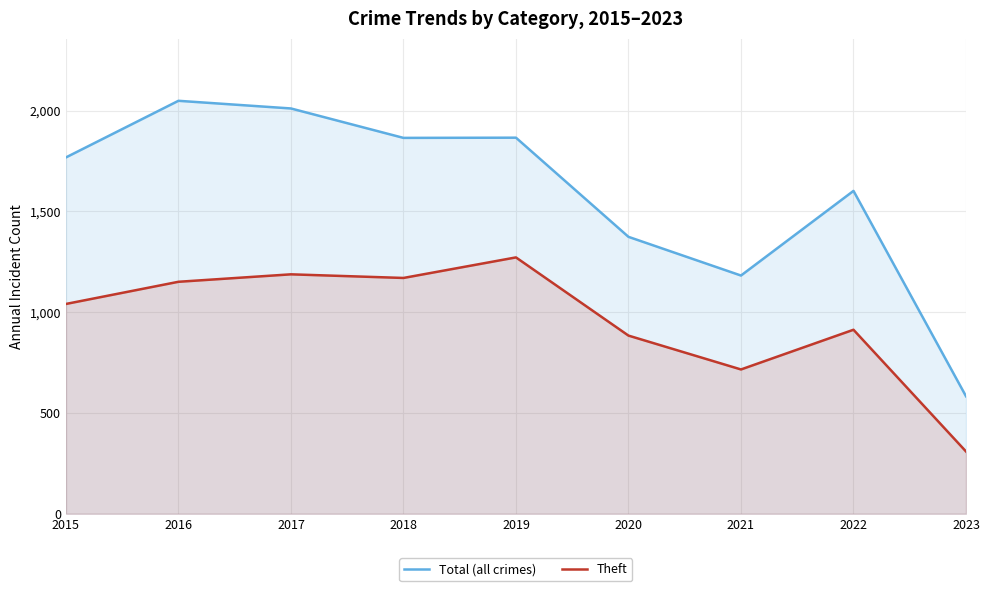

True or false: Theft and Total (all crimes) intersect in this chart.

False